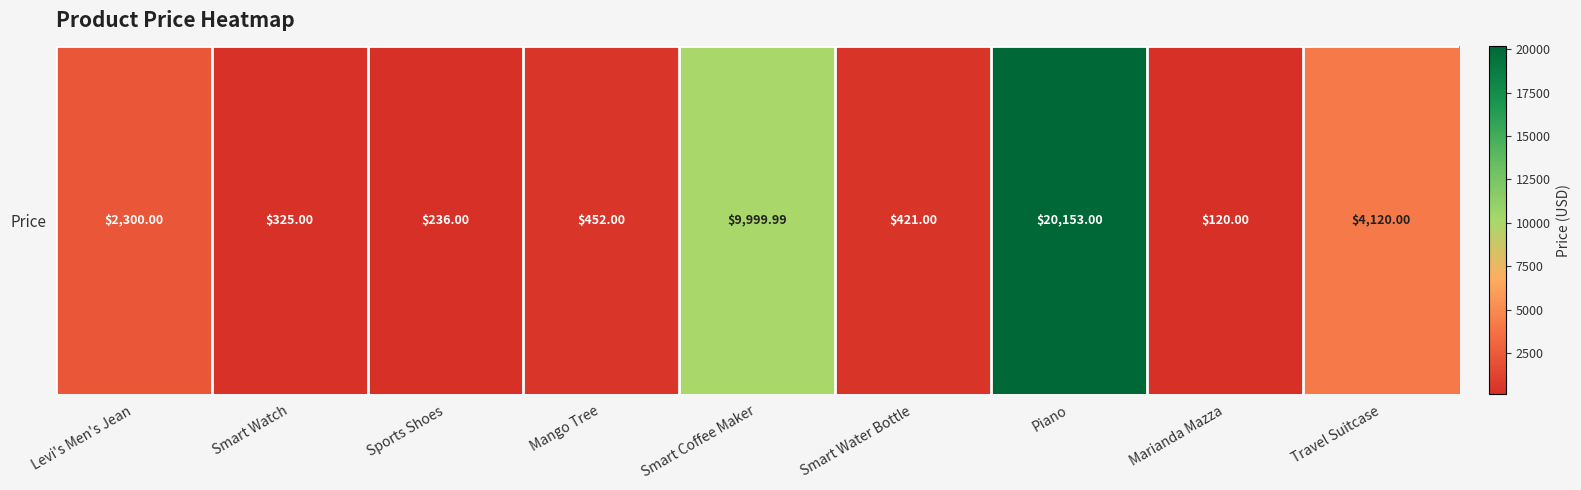

What is the change in value from Mango Tree to Smart Coffee Maker?

+9548.0